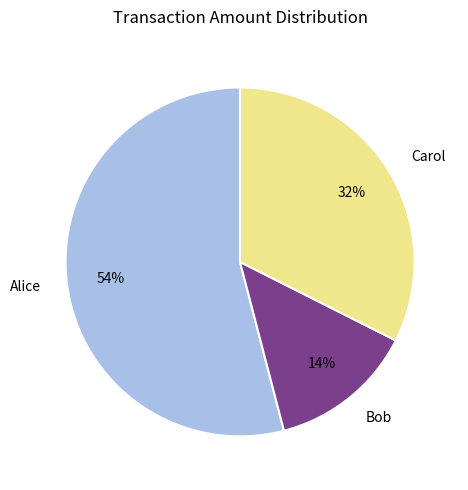

Do Alice and Carol together represent more than half of the pie?

Yes